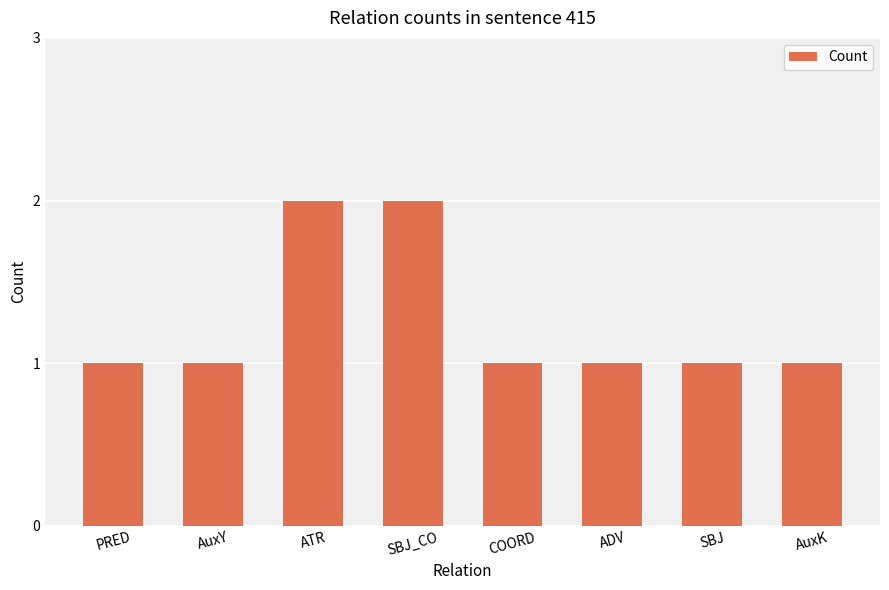

What is the sum of all values?

10